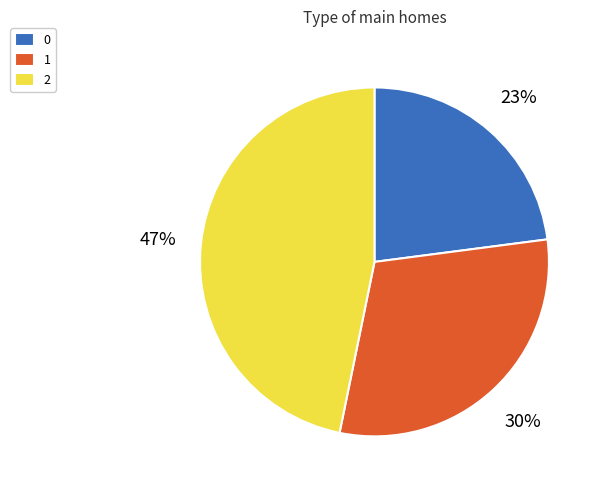

Rank the categories by value from lowest to highest.

0, 1, 2